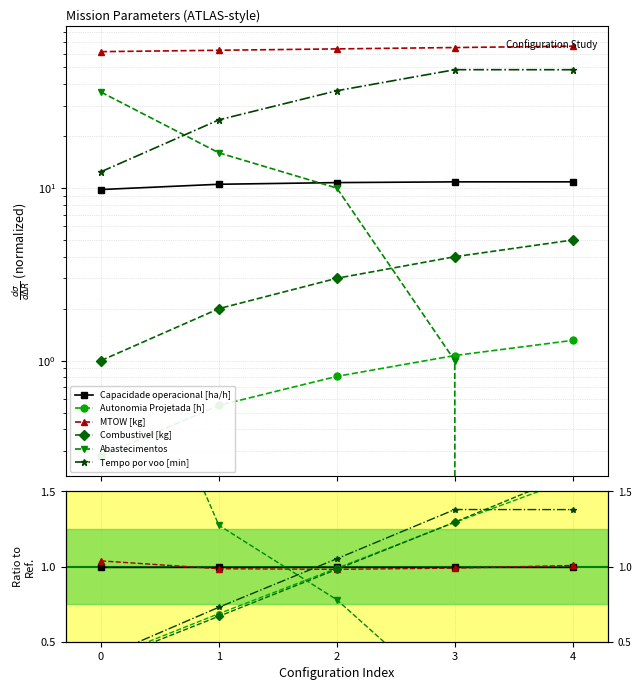

How many lines are shown in the chart?

6